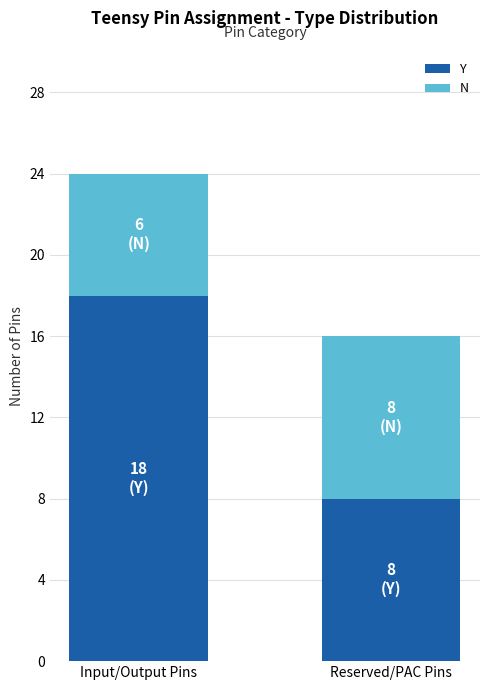

The Y series shows 9 at Input/Output Pins. True or false?

False